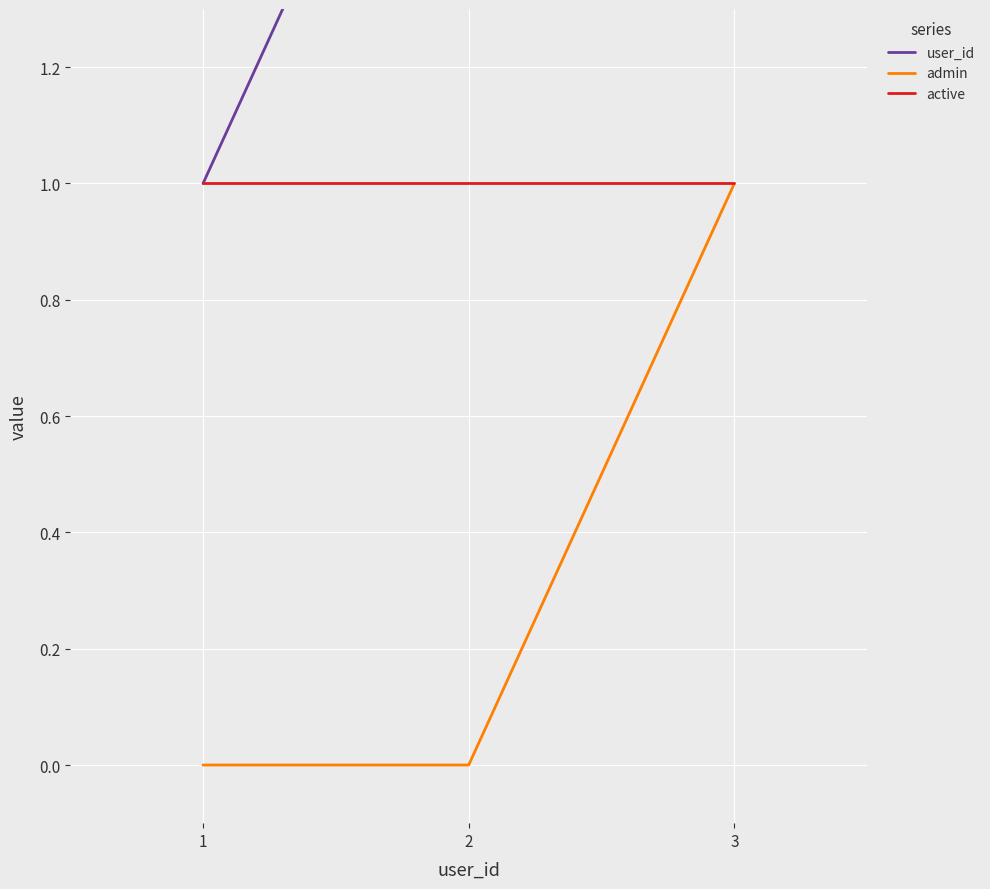

True or false: active has a value of 2 at 1.

False